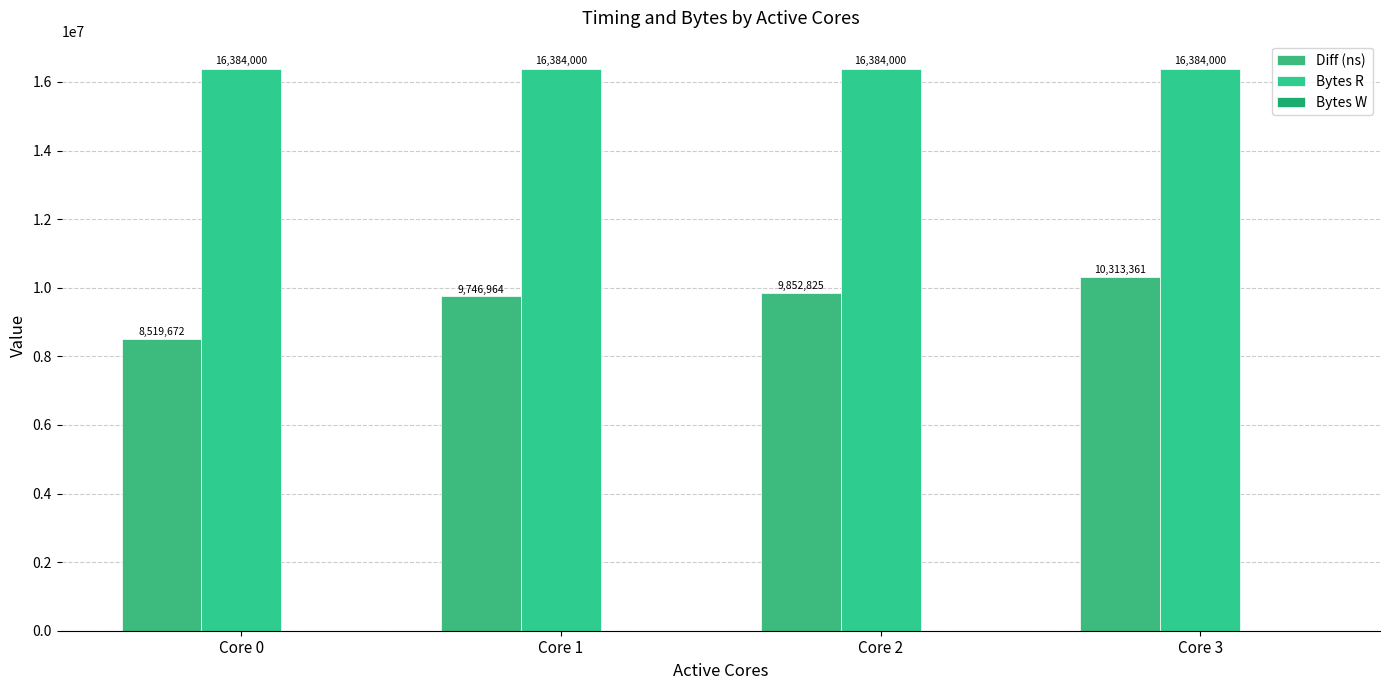

Which category has the highest value in the Diff (ns) series?

Core 3